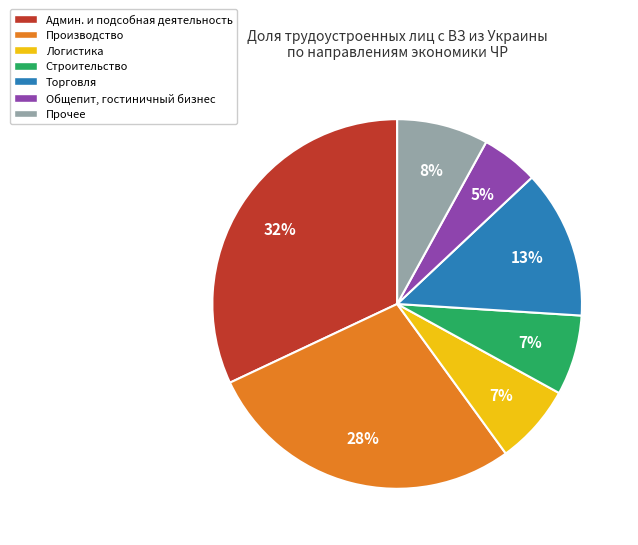

What percentage is the Общепит, гостиничный бизнес slice, to the nearest percent?

5%